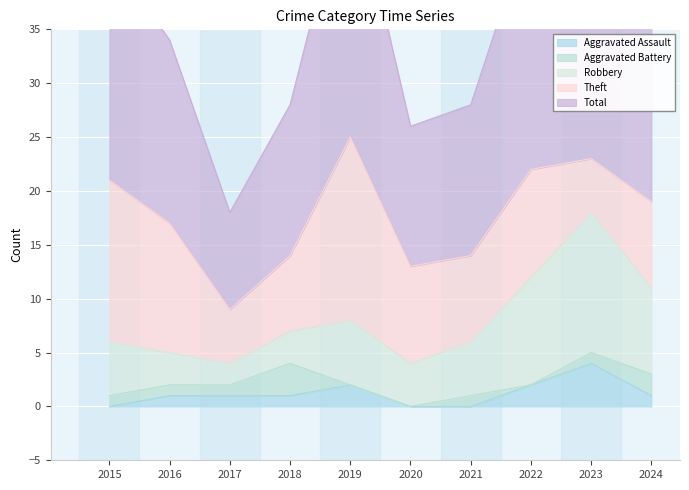

Where is the first local minimum for Robbery?

2017